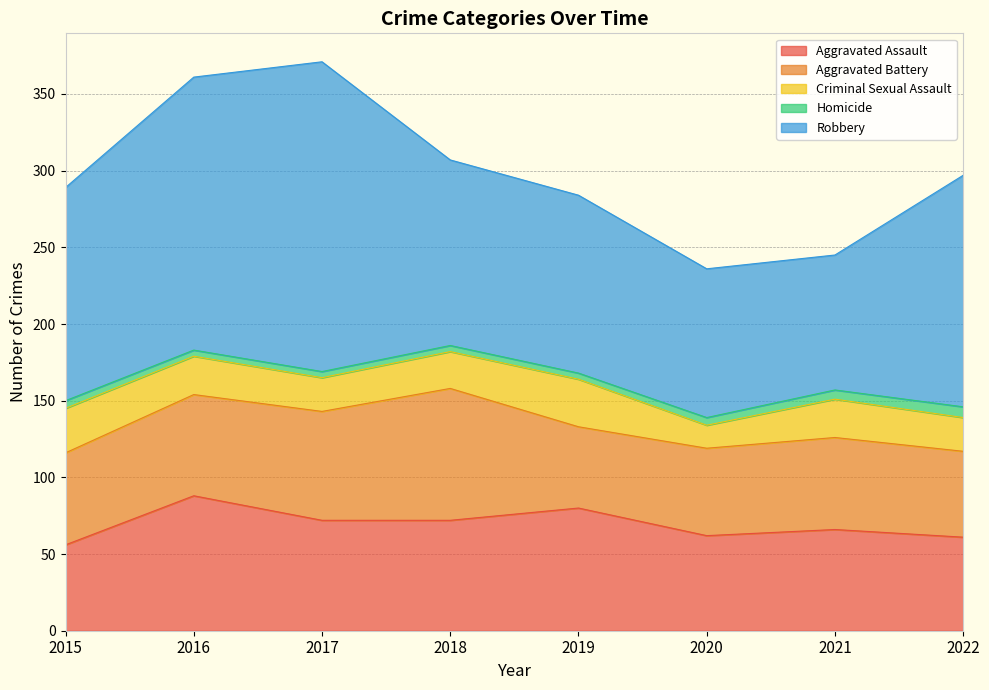

How many data points does each series have?

8